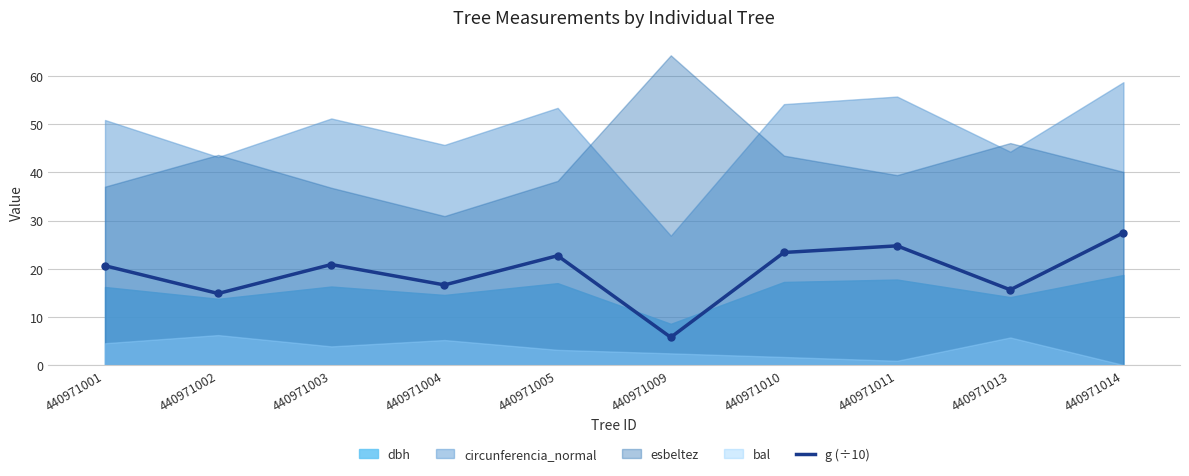

Is it true that g (÷10) equals 20.9 at 440971003?

True